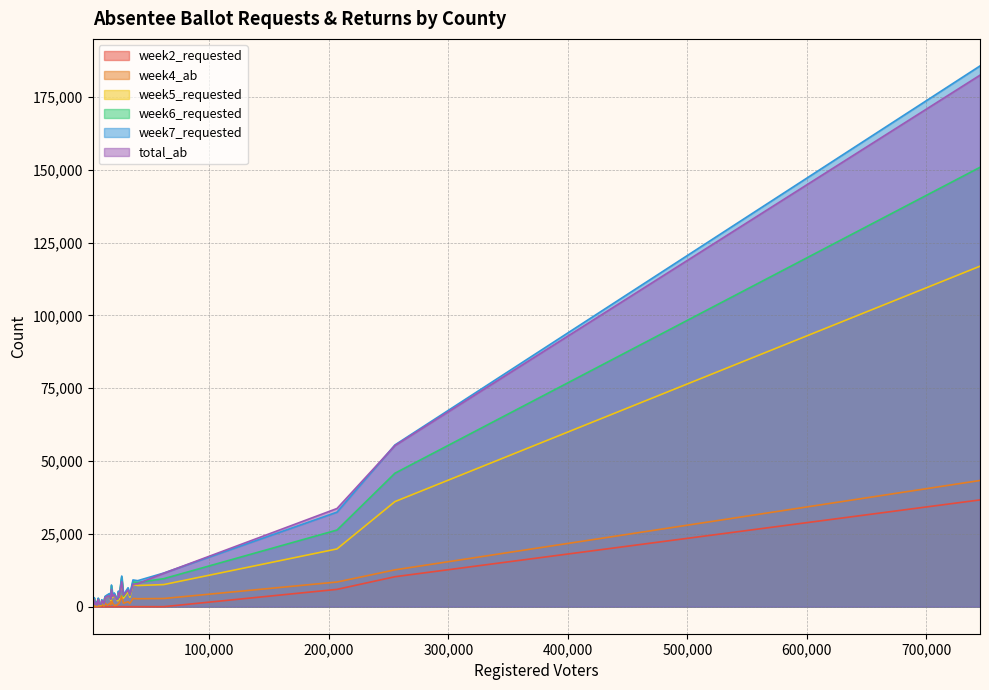

What is the difference between the highest and lowest values at 61854?

11547